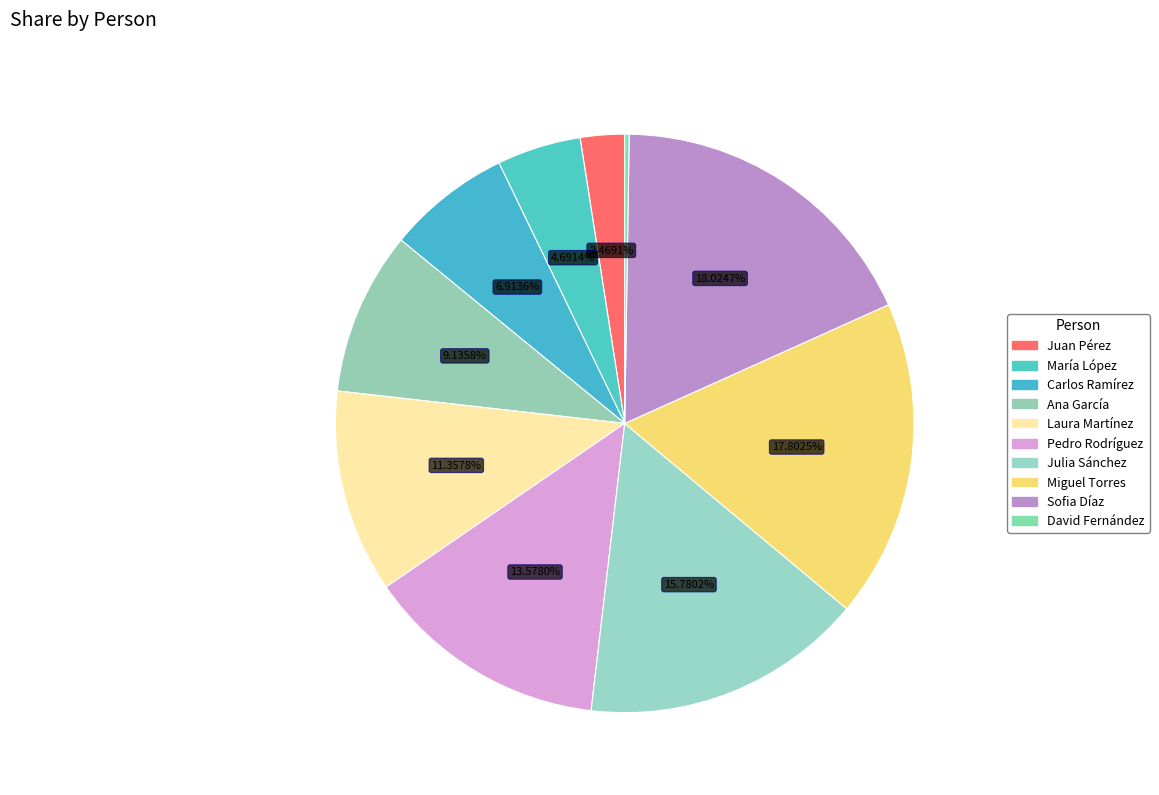

To the nearest percent, what is the difference between the Julia Sánchez and Carlos Ramírez slice percentages?

9%